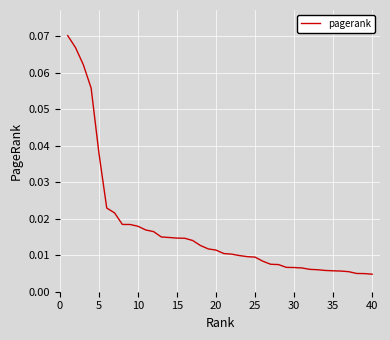

Which has a higher value, 30 or 40?

30